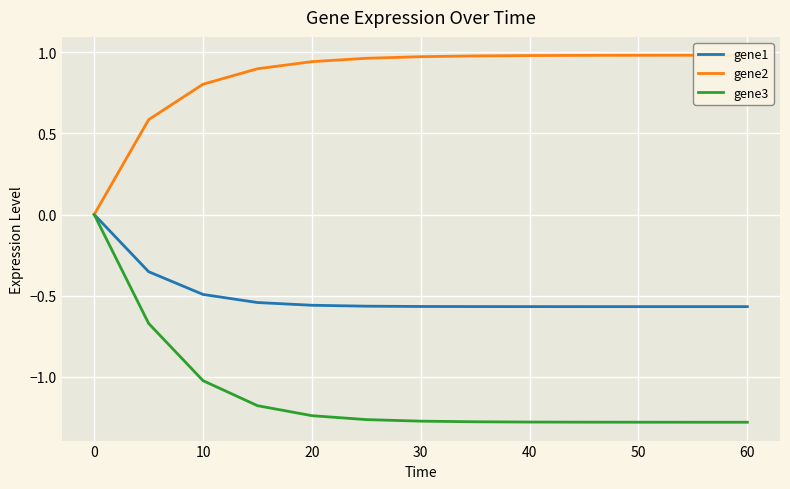

True or false: gene1 has a value of 0.0 at 0.

True